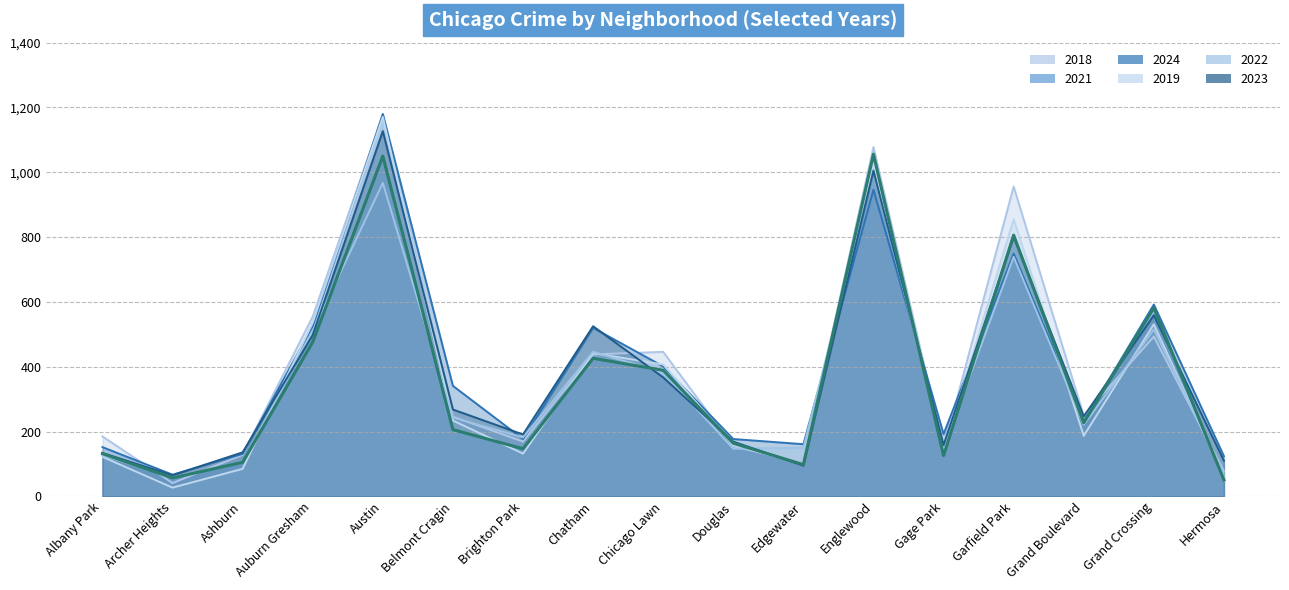

What is the change in value from Chatham to Gage Park?

-300